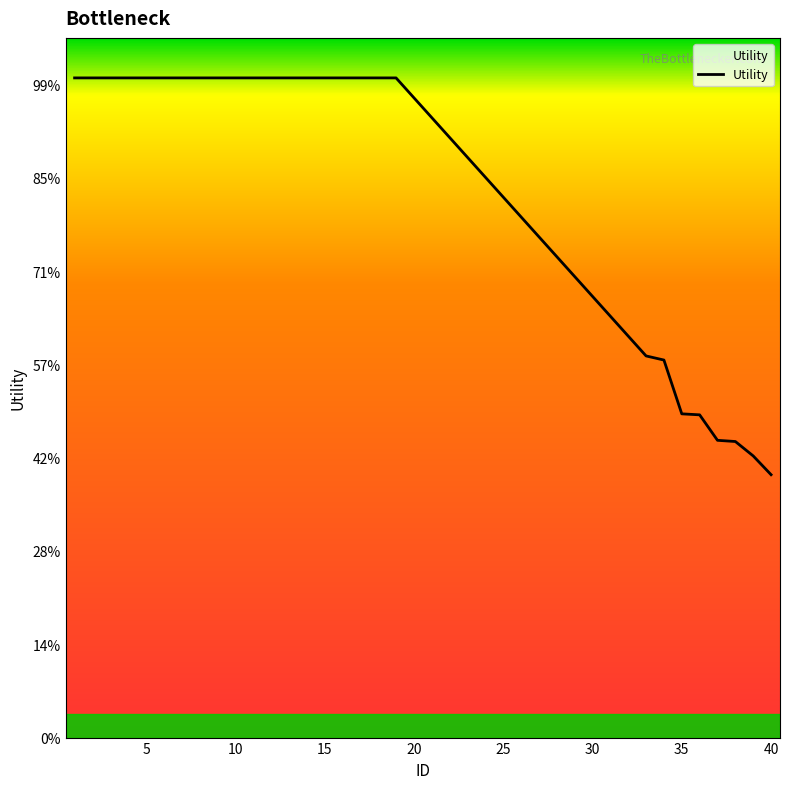

Is this an area chart (filled region under the line)?

No